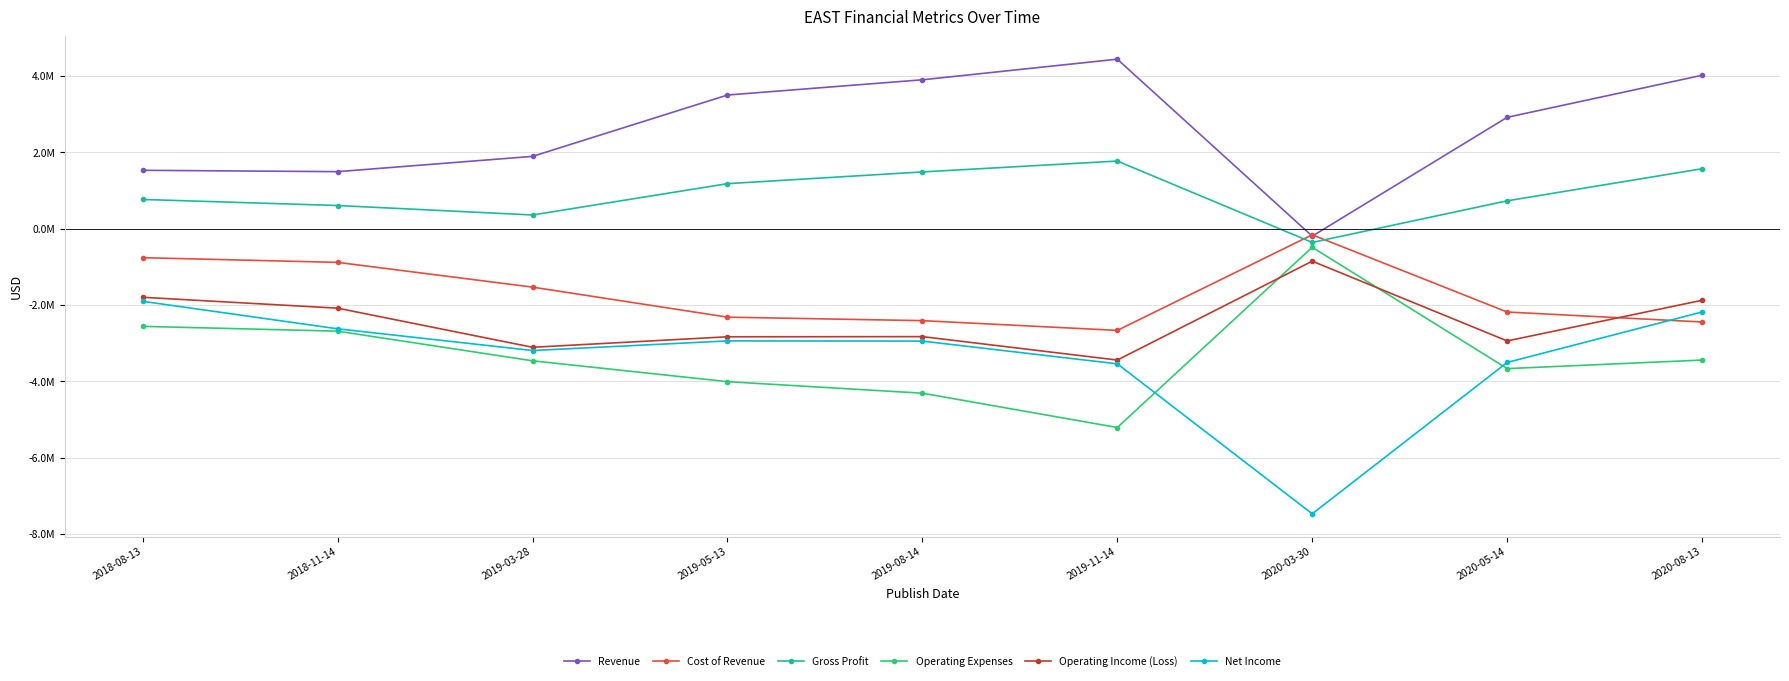

Where is the first local maximum for Net Income?

2019-05-13